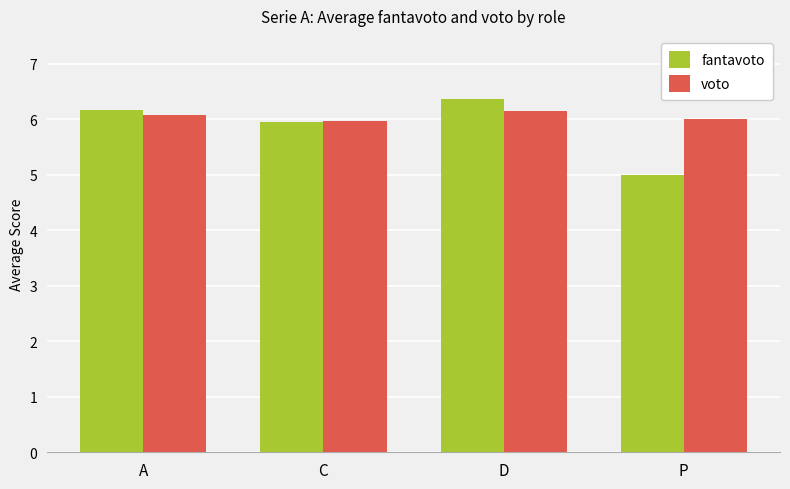

Is the value of fantavoto at A greater than the value of voto at P?

Yes